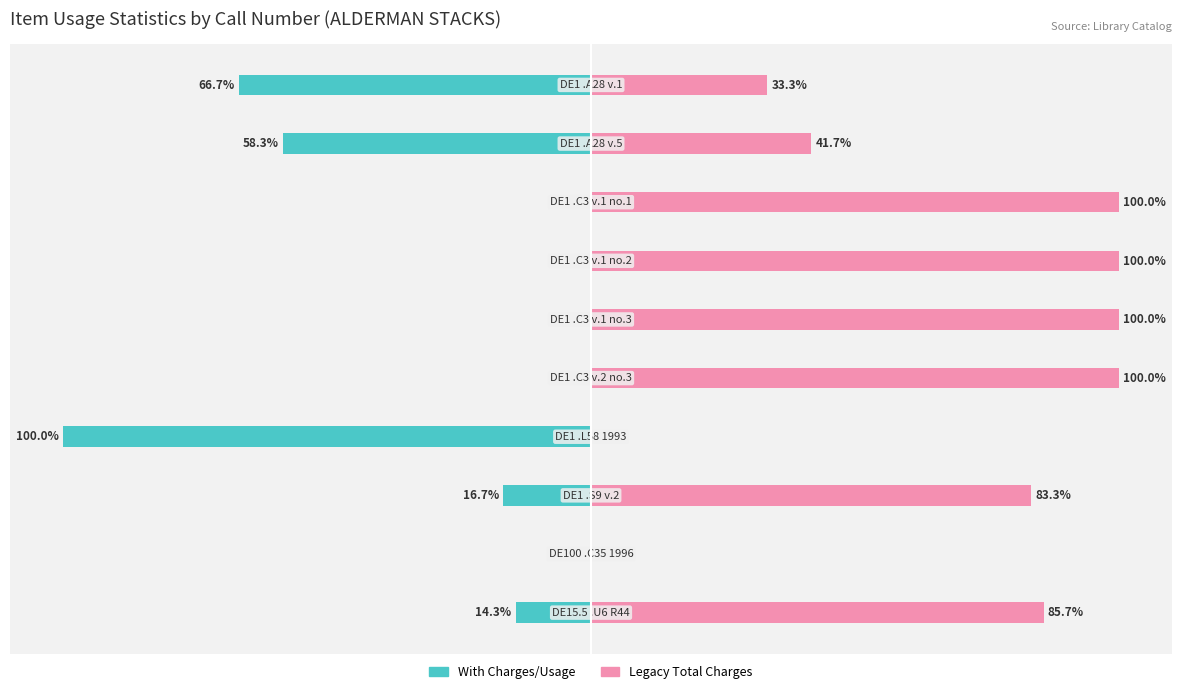

What are all the series names shown in the legend?

With Charges/Usage, Legacy Total Charges